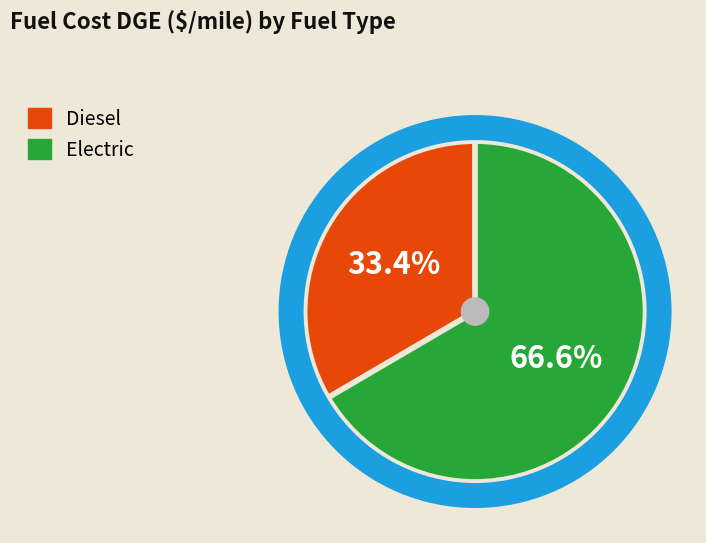

The Diesel slice represents 23% of the pie. True or false?

False